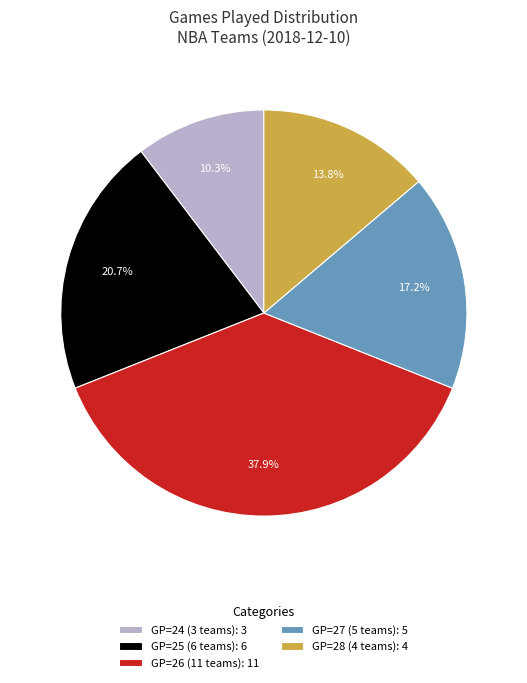

To the nearest percent, what is the average slice percentage?

20%